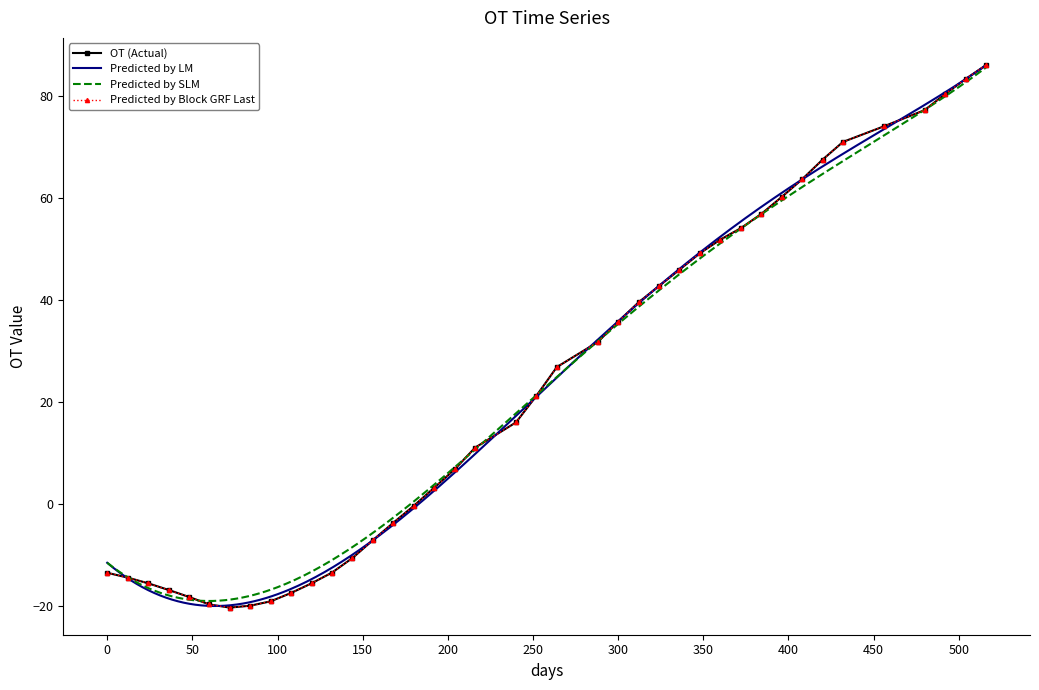

Reading left to right, what are all the values shown in this chart?

-13.4	-14.4	-15.5	-16.8	-18.2	-19.6	-20.3	-19.9	-19.0	-17.4	-15.5	-13.4	-10.5	-7.0	-3.6	-0.3	3.3	6.9	11.1	16.1	21.3	26.9	31.8	35.8	39.6	42.8	46.0	49.2	51.9	54.1	56.9	60.3	63.7	67.6	71.1	74.1	77.3	80.5	83.4	86.1